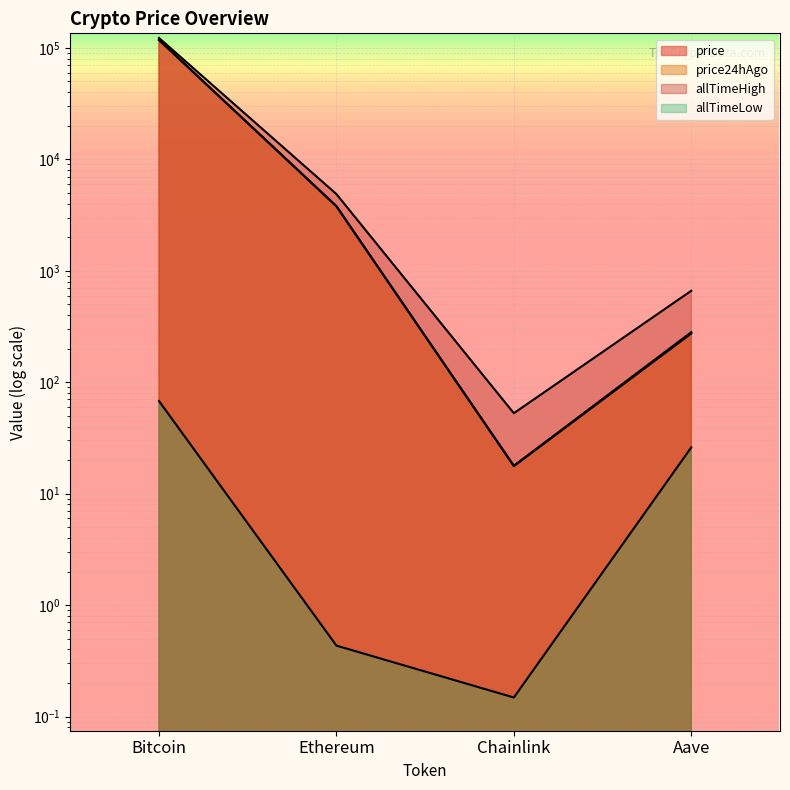

List the labels in order of allTimeHigh value, largest first.

Bitcoin, Ethereum, Aave, Chainlink